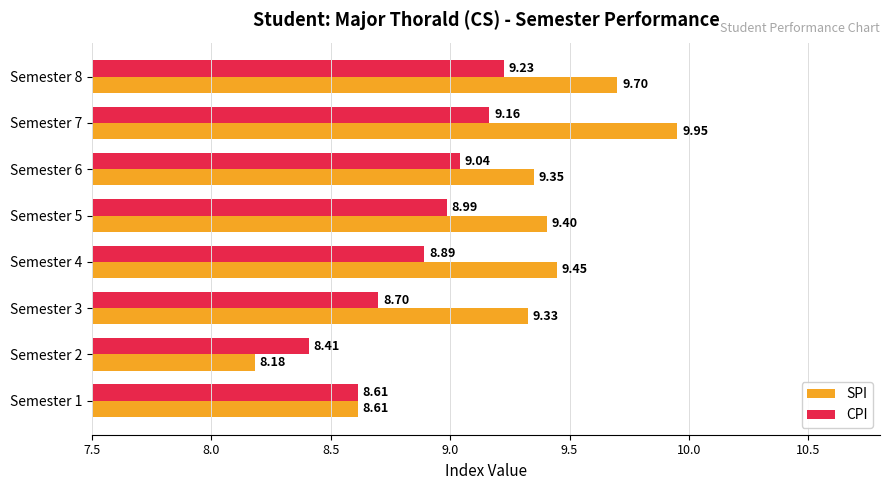

What is the difference between the maximum and minimum values in the SPI series?

1.8